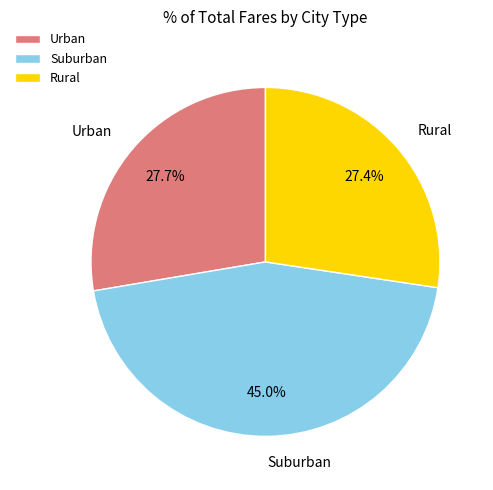

To the nearest percent, what is the average slice percentage?

33%